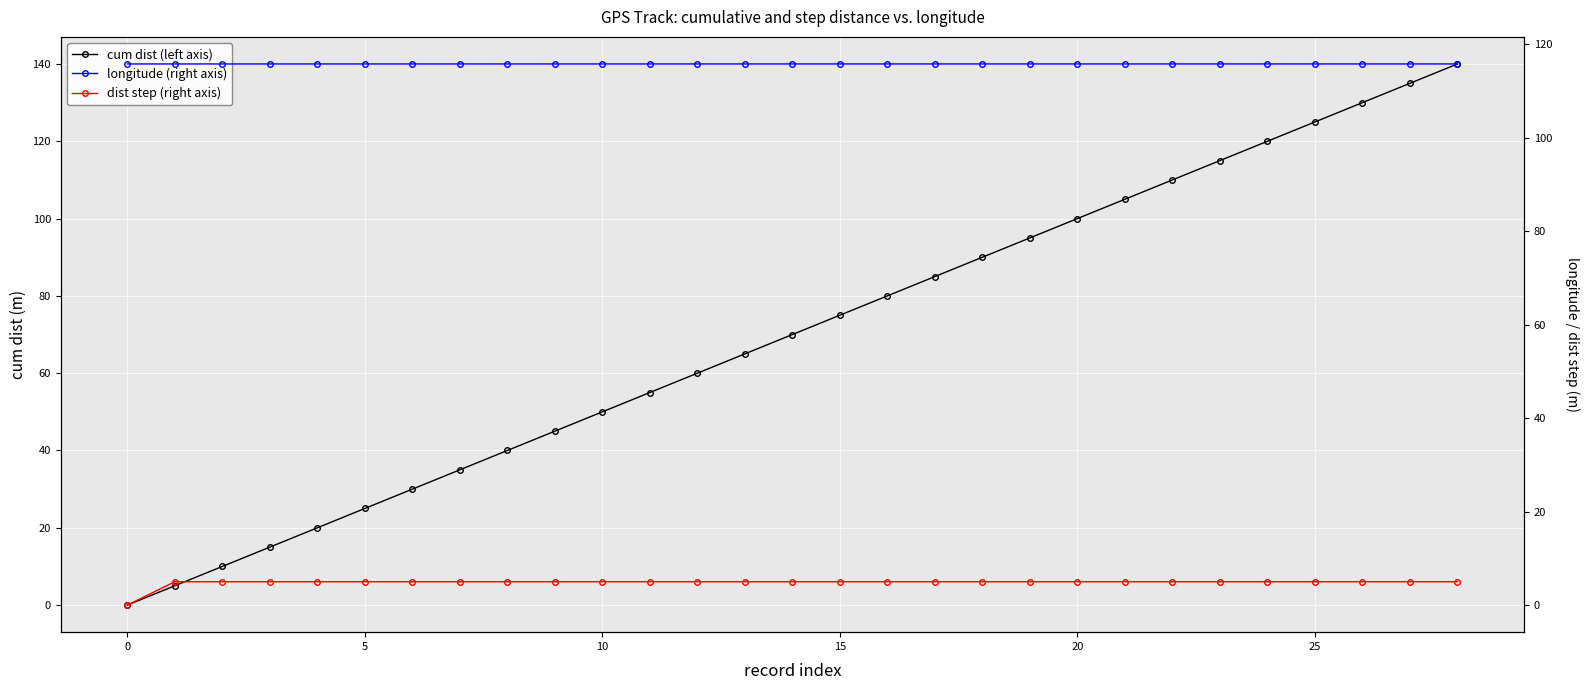

What is the label of the 9th point from the left?

8